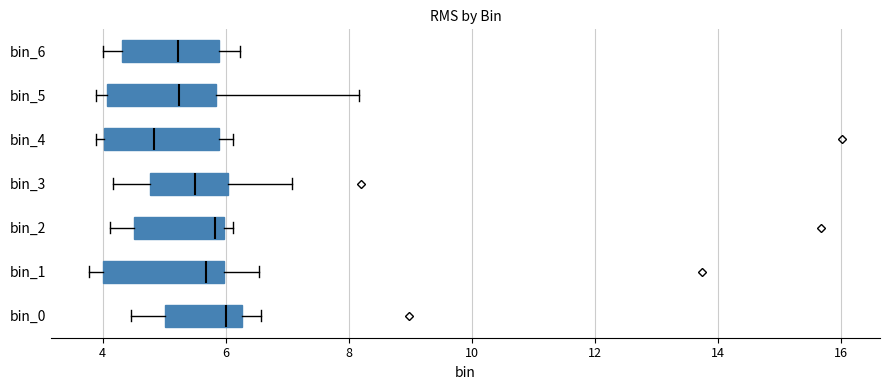

Reading bottom to top, transcribe this box plot: for each box, give where its median line is, the range the box spans, and where its two whiskers end, as read against the x-axis. The values are not printed on the chart, so give them approximately, as read against the axis.

bin_0: median 6.0, box 5.0 to 6.2, whiskers 4.4 to 6.6
bin_1: median 5.6, box 4.0 to 6.0, whiskers 3.8 to 6.6
bin_2: median 5.8, box 4.6 to 6.0, whiskers 4.2 to 6.2
bin_3: median 5.6, box 4.8 to 6.0, whiskers 4.2 to 7.0
bin_4: median 4.8, box 4.0 to 5.8, whiskers 3.8 to 6.2
bin_5: median 5.2, box 4.0 to 5.8, whiskers 3.8 to 8.2
bin_6: median 5.2, box 4.4 to 5.8, whiskers 4.0 to 6.2